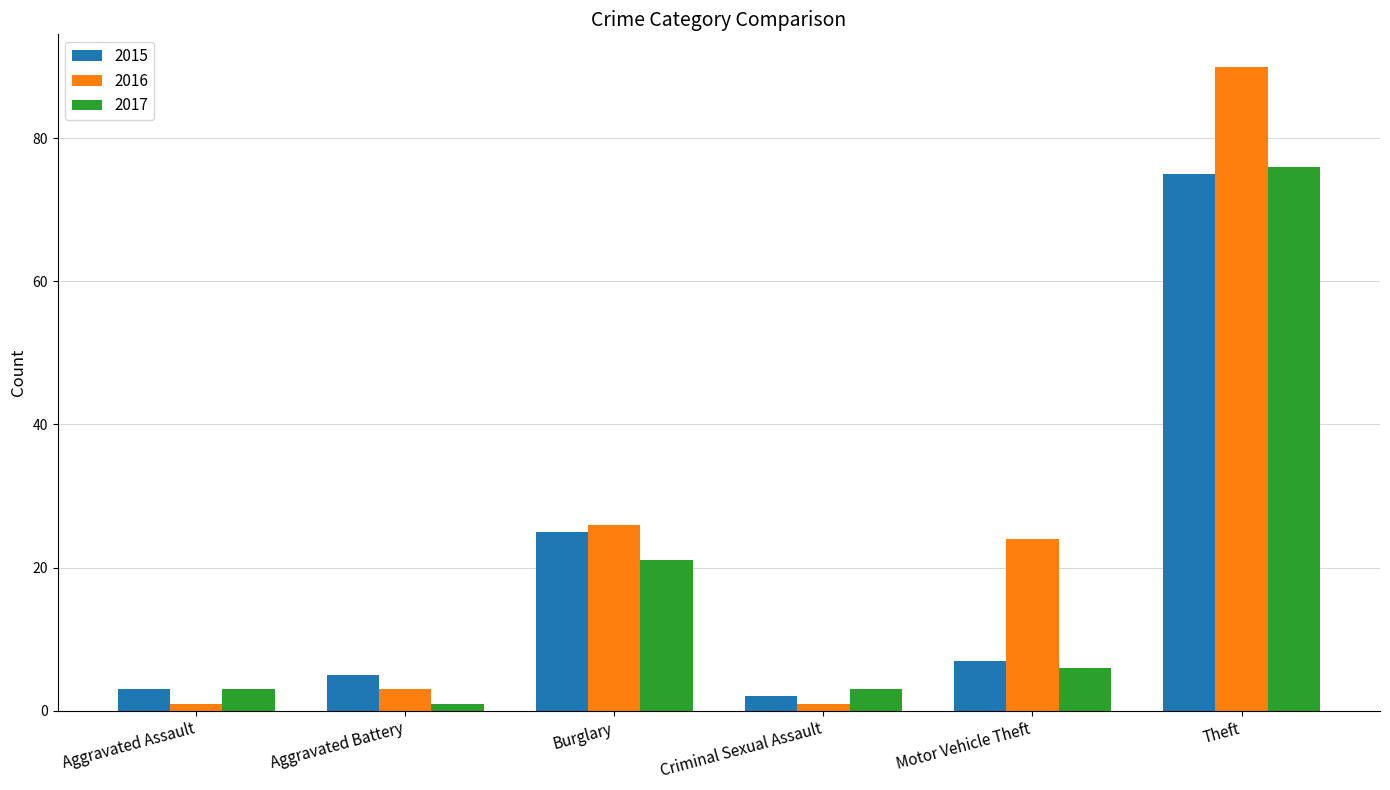

What is the label of the 1st bar from the left?

Aggravated Assault